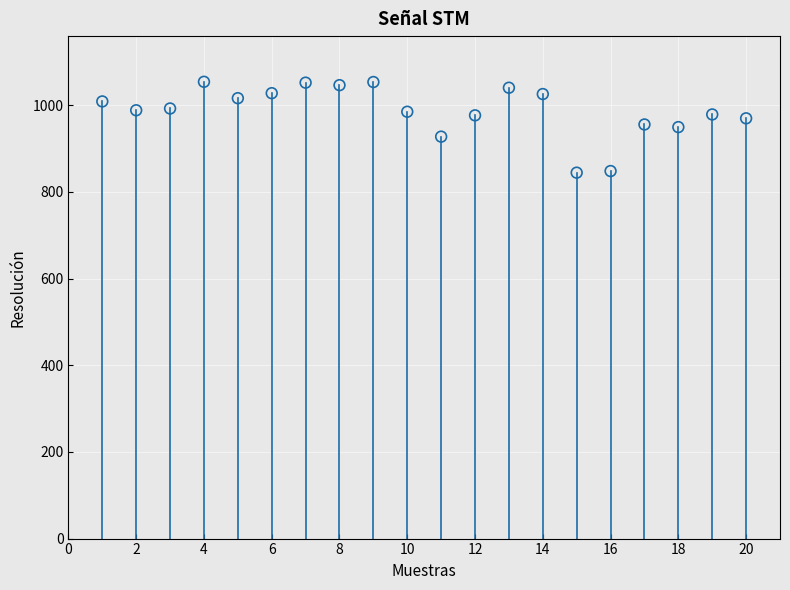

What is the range of X values (max minus min)?

19.0